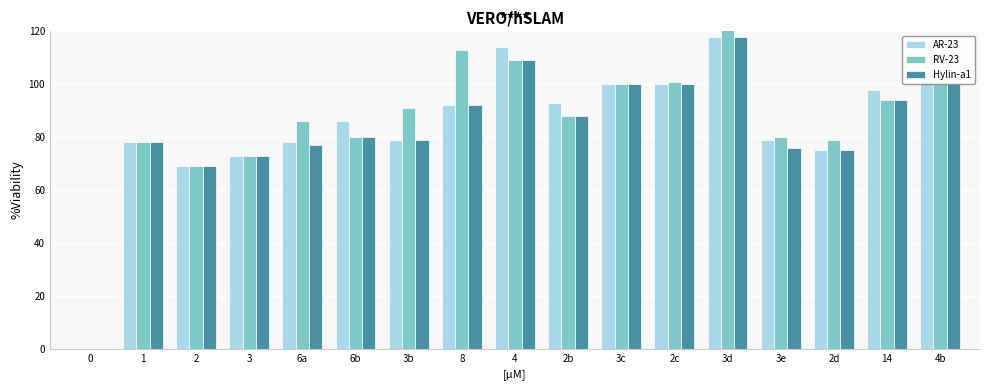

At which label does Hylin-a1 first exceed 80?

8